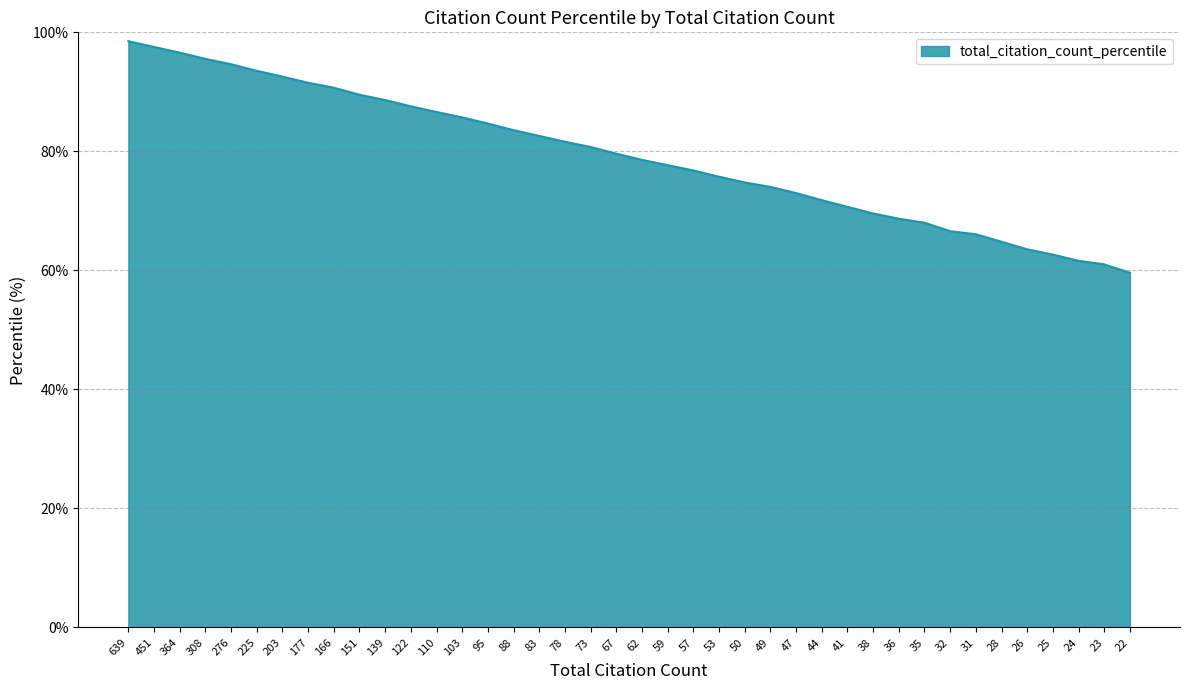

Approximately how many times larger is the value at 22 compared to 35?

0.9